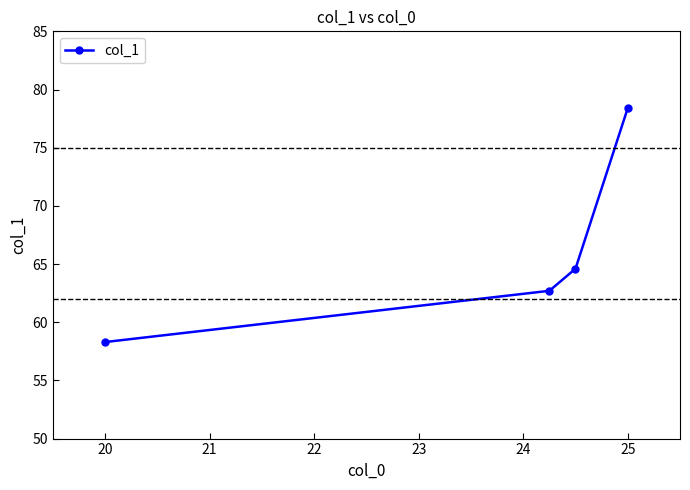

What is the sum of all values?

264.0